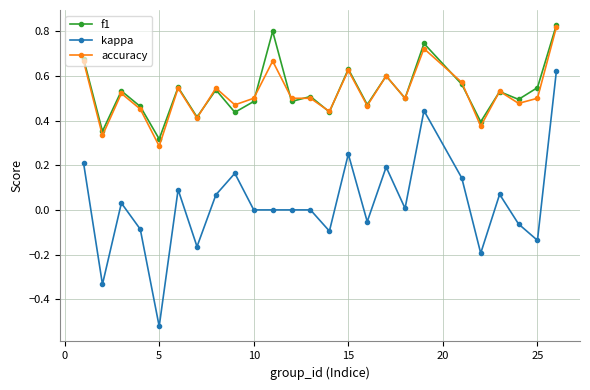

True or false: kappa and f1 cross at least once.

False